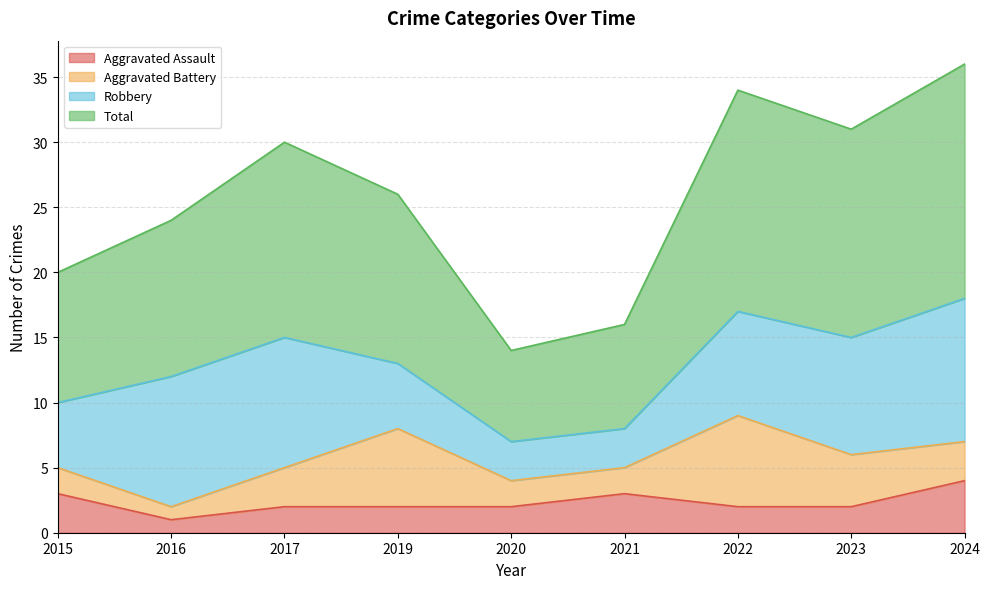

True or false: Total has more than 2 points higher than both neighbors.

False